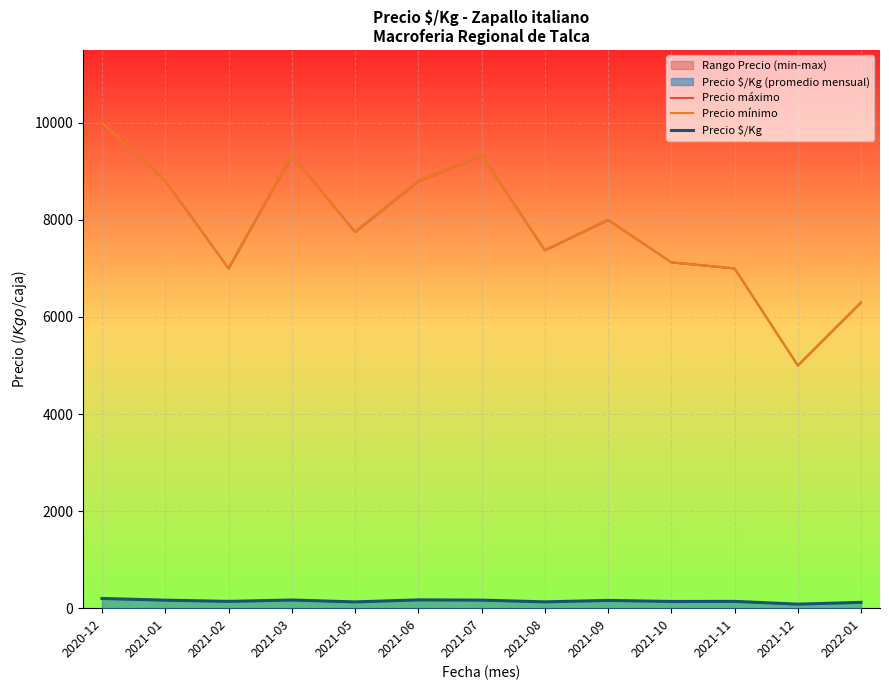

What is the difference between the Precio mínimo values at 2021-12 and 2021-08?

2375